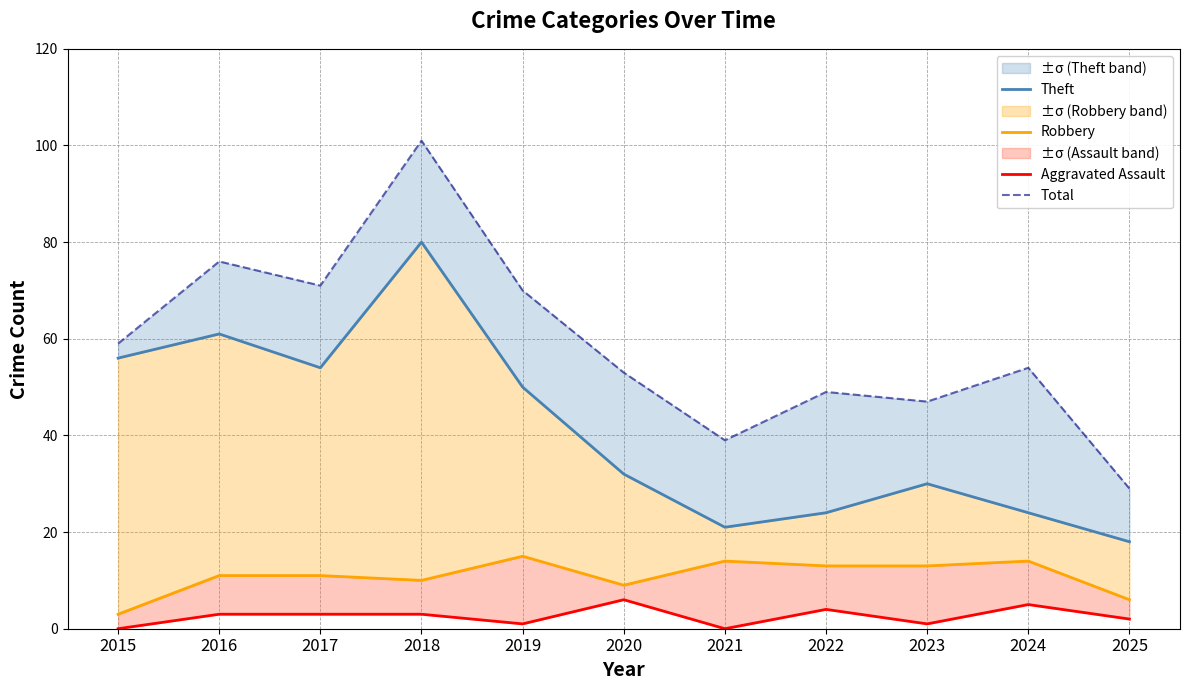

What is the total value across all series at 2023?

91